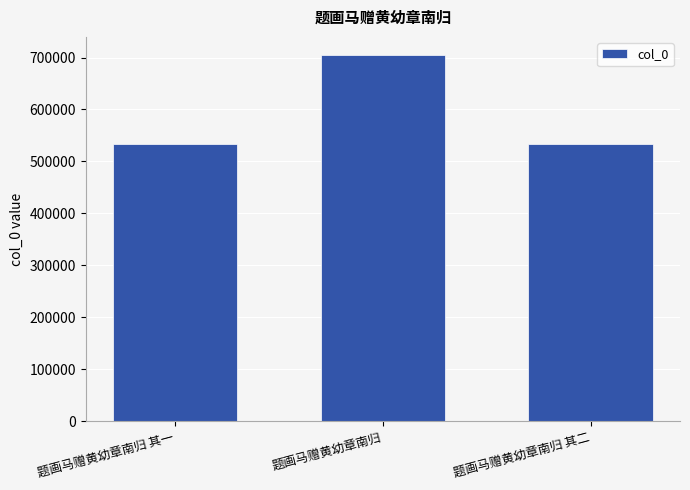

What is the value of the 2nd bar from the left?

704447